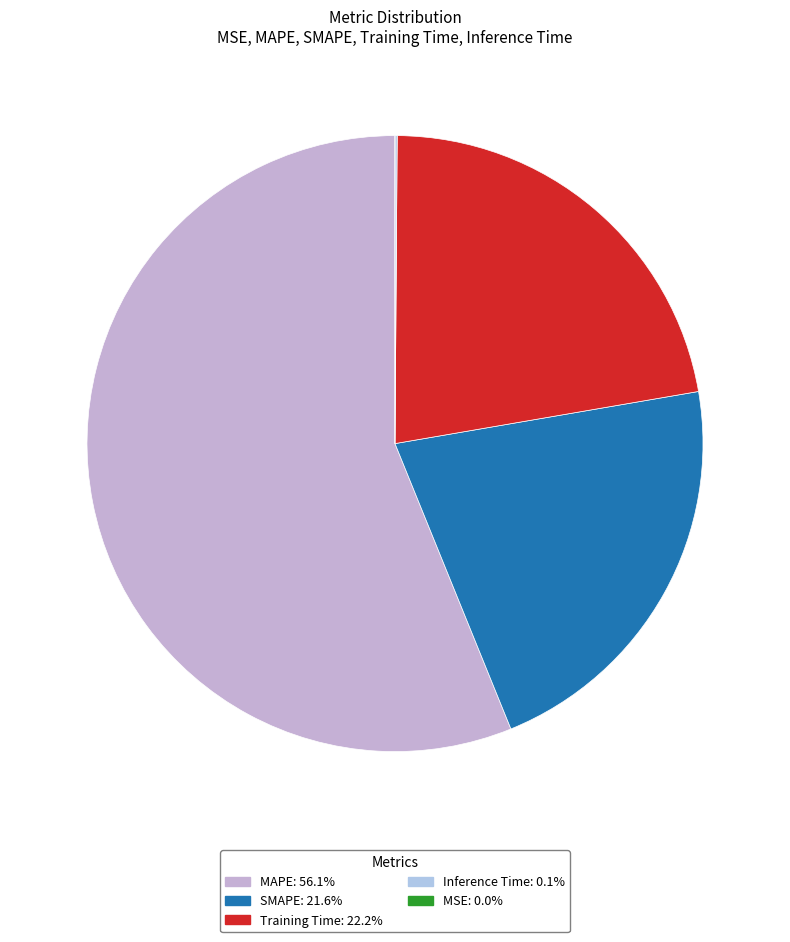

Is it true that Inference Time is 0% of the pie?

True